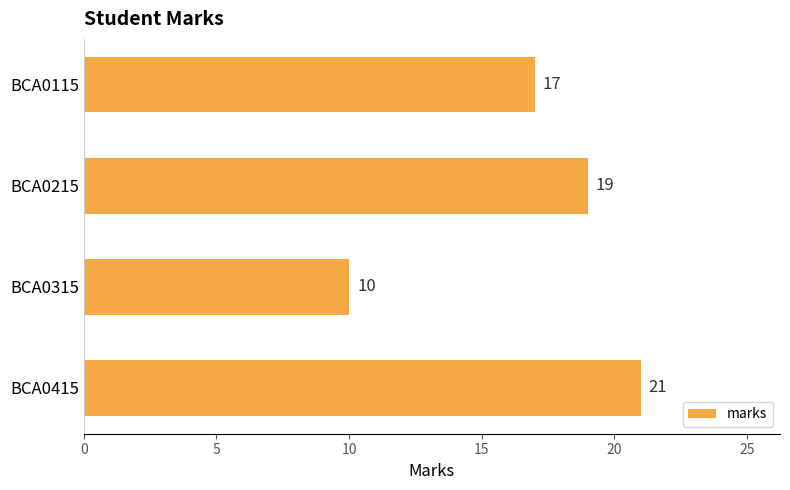

The value at BCA0115 is 17. True or false?

True